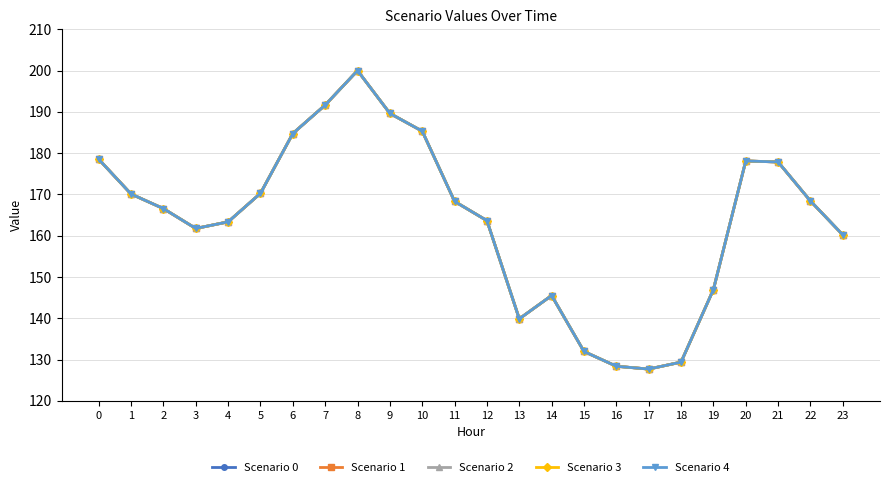

True or false: Scenario 0 and Scenario 4 cross at least once.

False